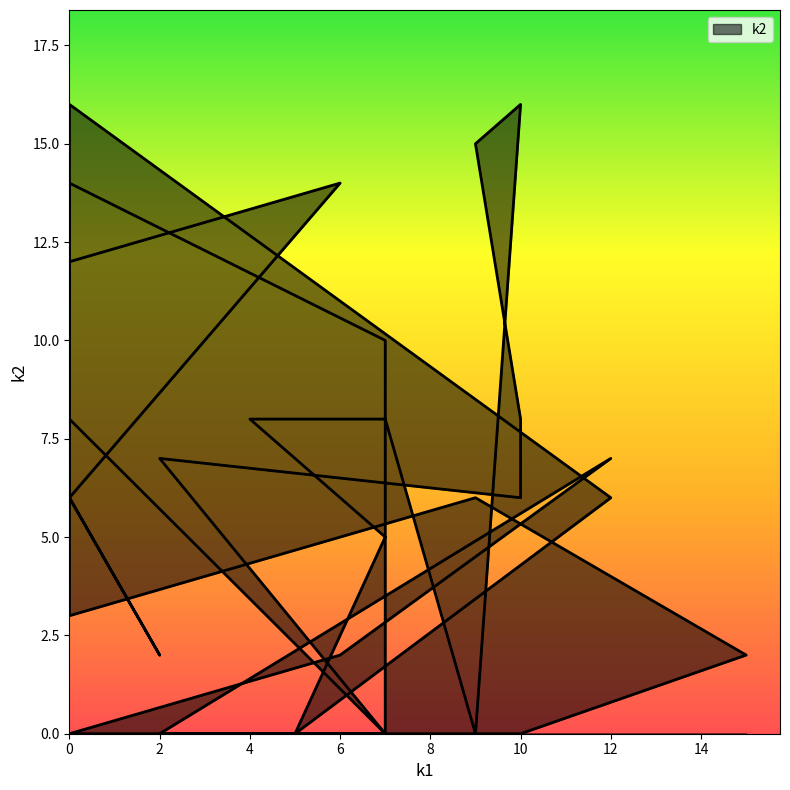

True or false: the data has more than 2 interior local peaks.

True